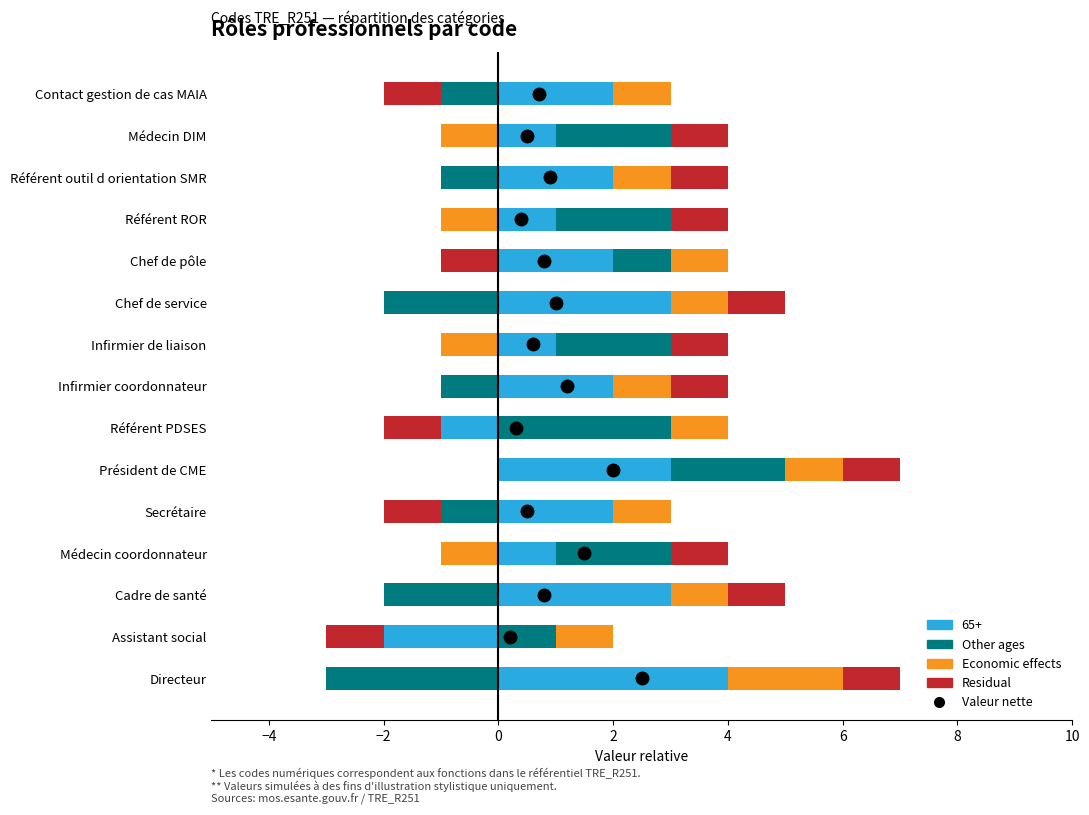

List the labels in order of Other ages value, smallest first.

Directeur, Cadre de santé, Chef de service, Secrétaire, Infirmier coordonnateur, Référent outil d orientation SMR, Contact gestion de cas MAIA, Assistant social, Chef de pôle, Médecin coordonnateur, Président de CME, Infirmier de liaison, Référent ROR, Médecin DIM, Référent PDSES